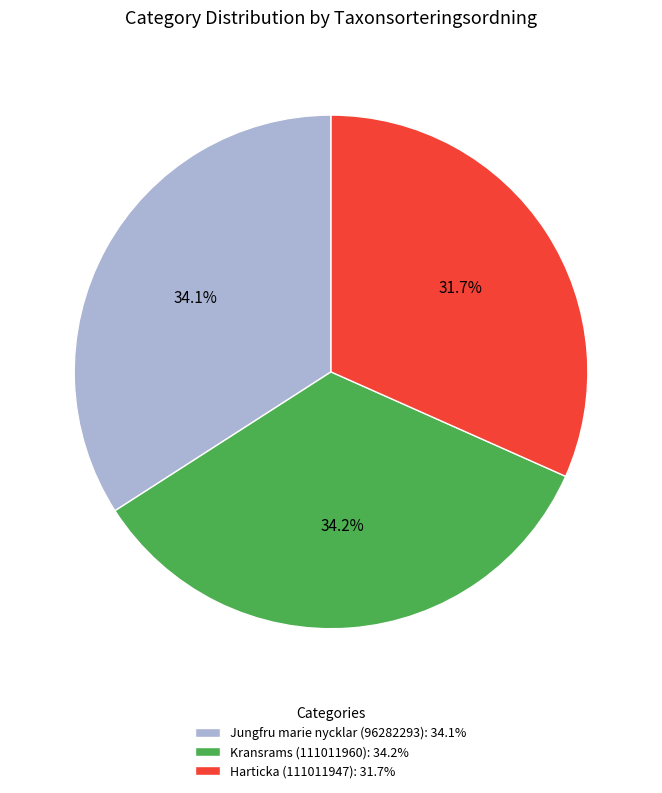

What is the ratio of the value at Jungfru marie nycklar (96282293): 34.1% to the value at Harticka (111011947): 31.7%?

1.1